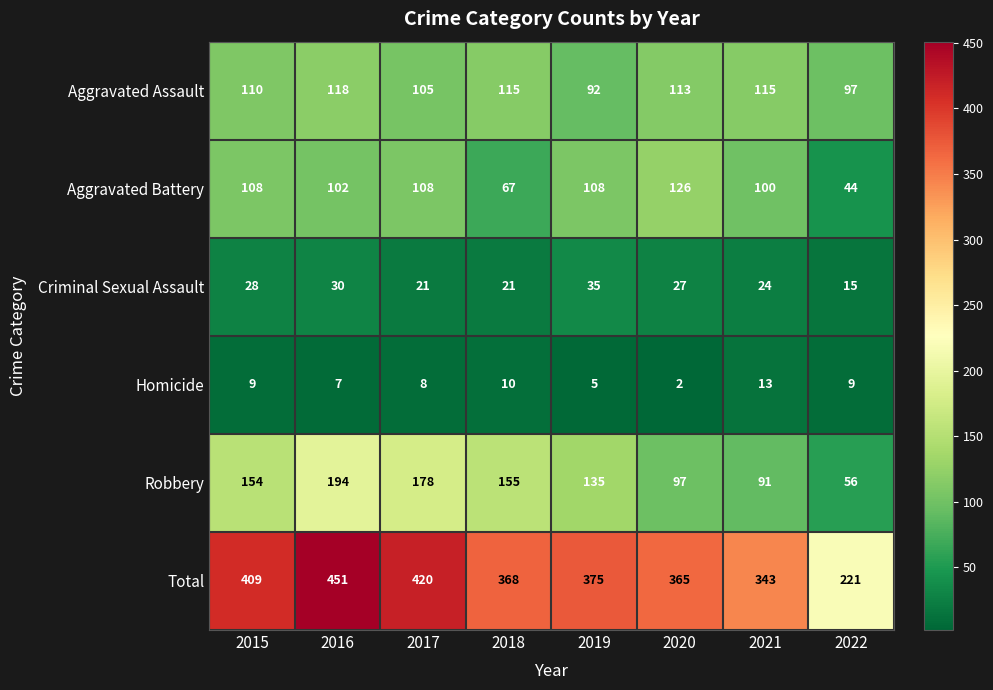

True or false: Robbery has a value of 56 at 2022.

True